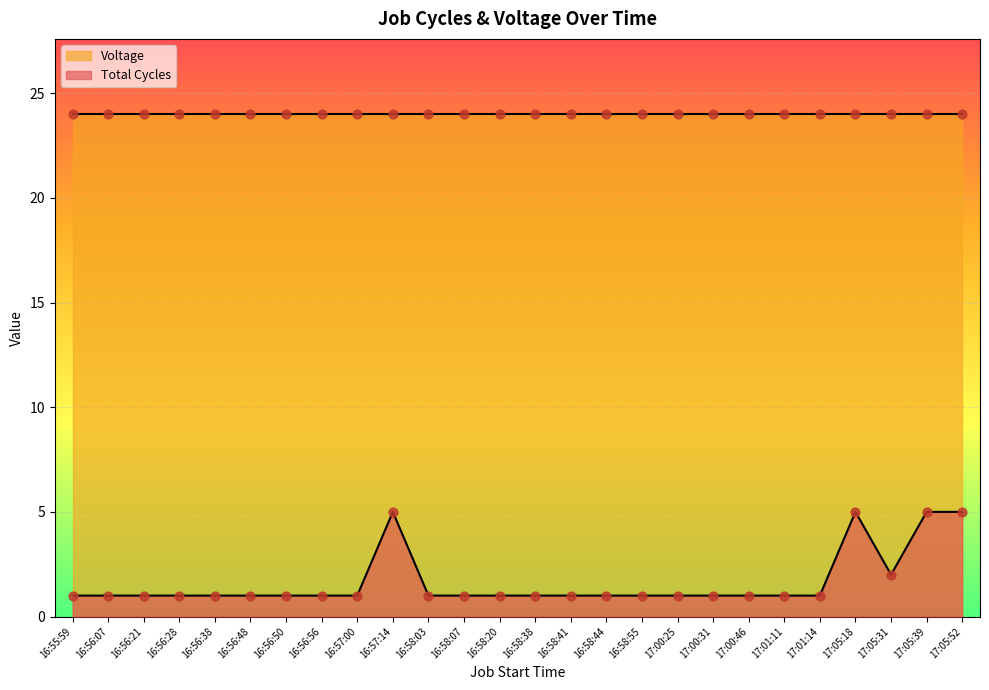

What is the ratio of the value at 16:58:55 to the value at 16:55:59?

1.0